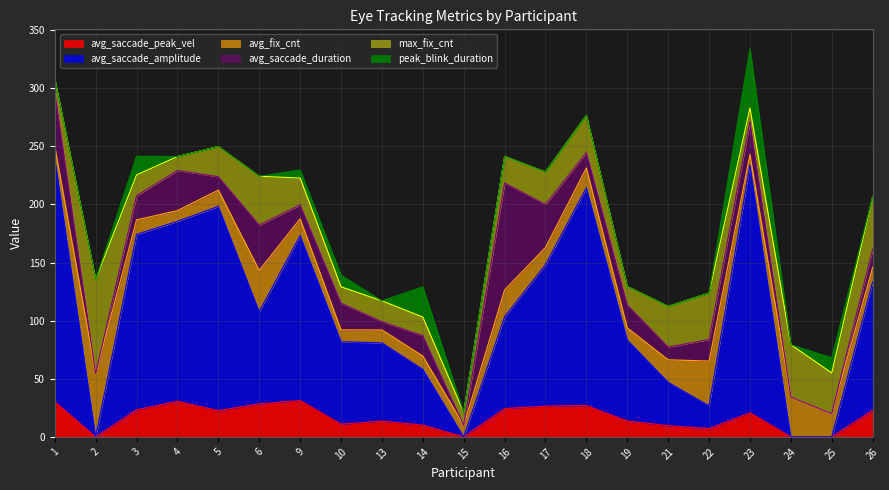

True or false: avg_saccade_peak_vel and avg_fix_cnt intersect in this chart.

True